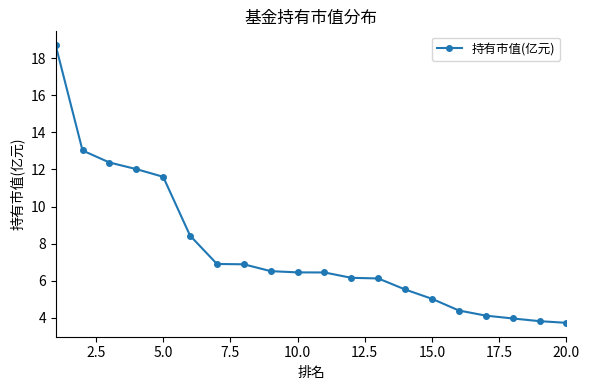

What is the difference between the second highest and second lowest values?

9.2